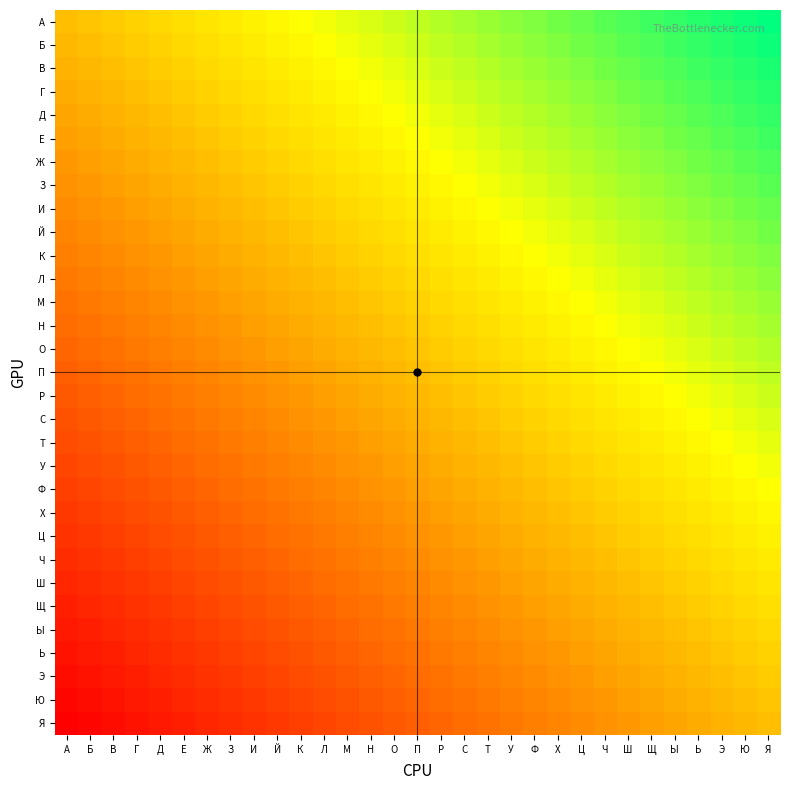

How many data points does each series have?

31